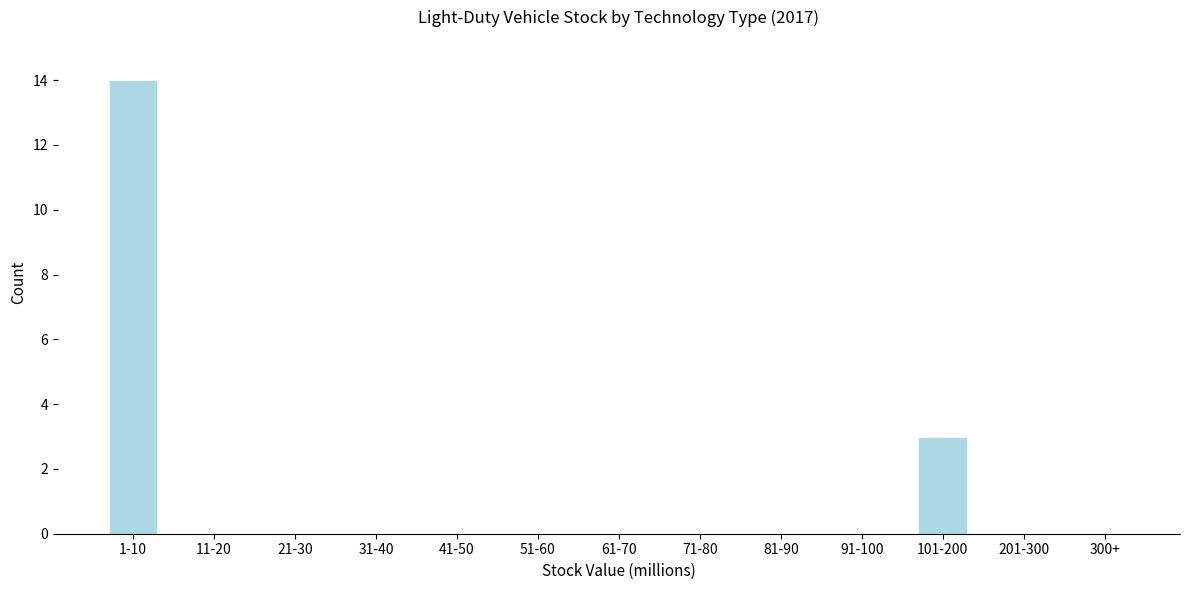

Reading left to right, transcribe all the data shown in this chart.

1-10=14	11-20=0	21-30=0	31-40=0	41-50=0	51-60=0	61-70=0	71-80=0	81-90=0	91-100=0	101-200=3	201-300=0	300+=0